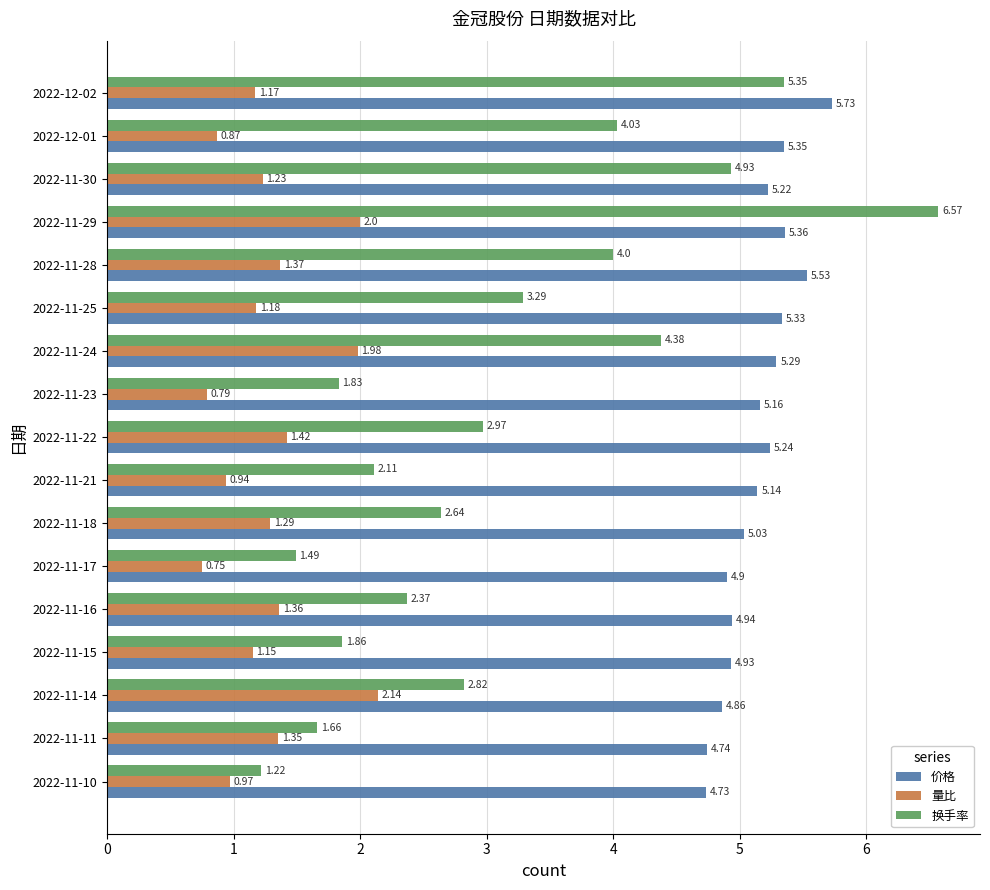

What is the difference between the 换手率 values at 2022-11-25 and 2022-11-30?

1.6